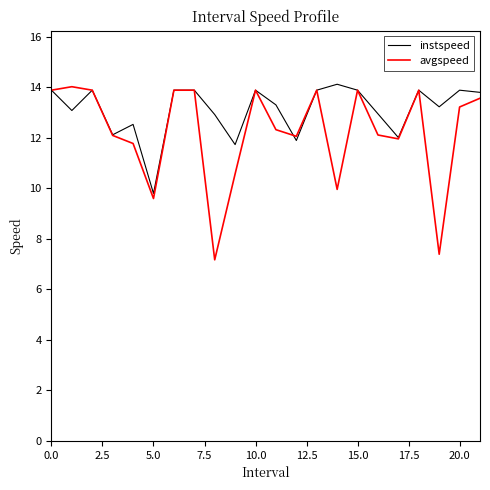

What is the highest value of the avgspeed series?

14.0